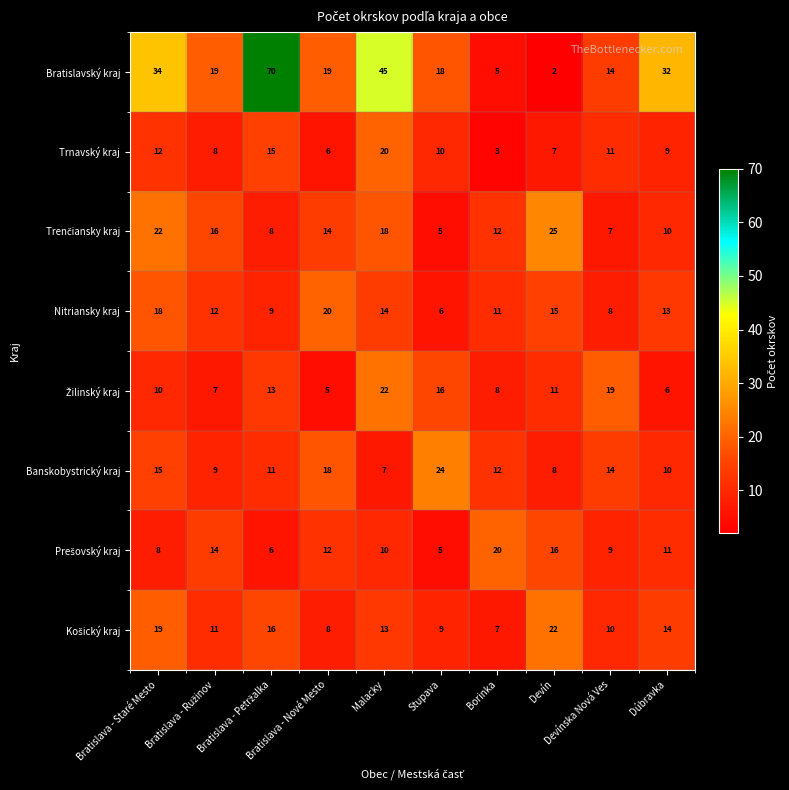

What is the total value across all series at Stupava?

93